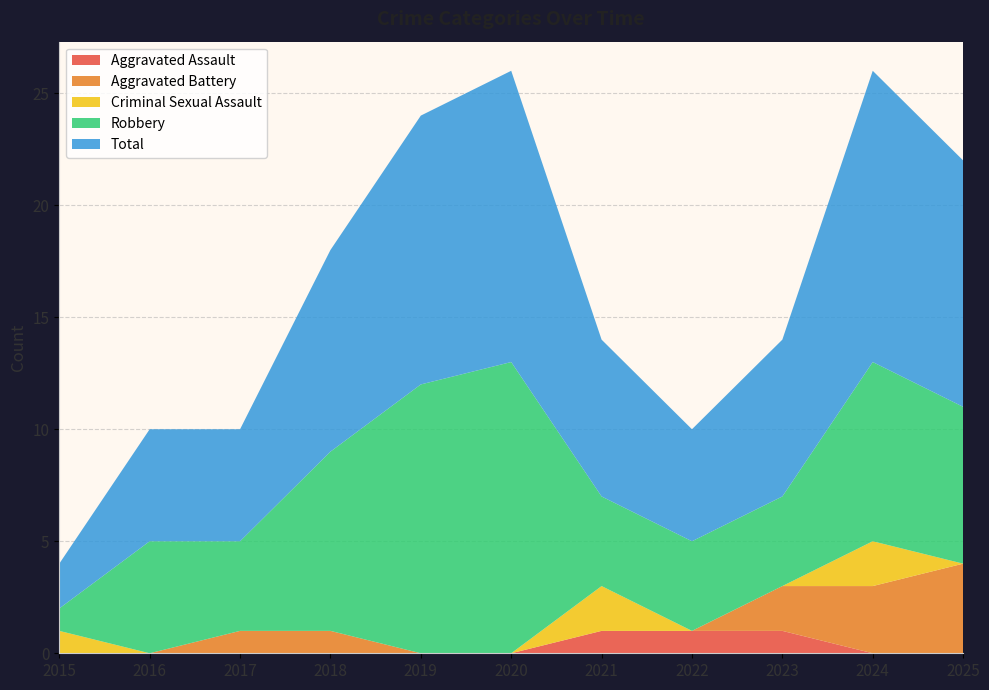

Reading right to left, list all the values displayed in this chart.

Aggravated Assault: 2025=0	2024=0	2023=1	2022=1	2021=1	2020=0	2019=0	2018=0	2017=0	2016=0	2015=0
Aggravated Battery: 2025=4	2024=3	2023=2	2022=0	2021=0	2020=0	2019=0	2018=1	2017=1	2016=0	2015=0
Criminal Sexual Assault: 2025=0	2024=2	2023=0	2022=0	2021=2	2020=0	2019=0	2018=0	2017=0	2016=0	2015=1
Robbery: 2025=7	2024=8	2023=4	2022=4	2021=4	2020=13	2019=12	2018=8	2017=4	2016=5	2015=1
Total: 2025=11	2024=13	2023=7	2022=5	2021=7	2020=13	2019=12	2018=9	2017=5	2016=5	2015=2